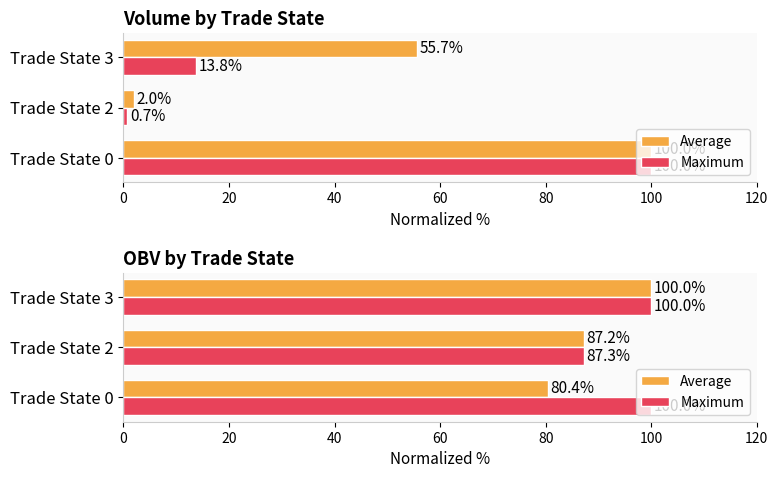

How many bars are there in each group?

2